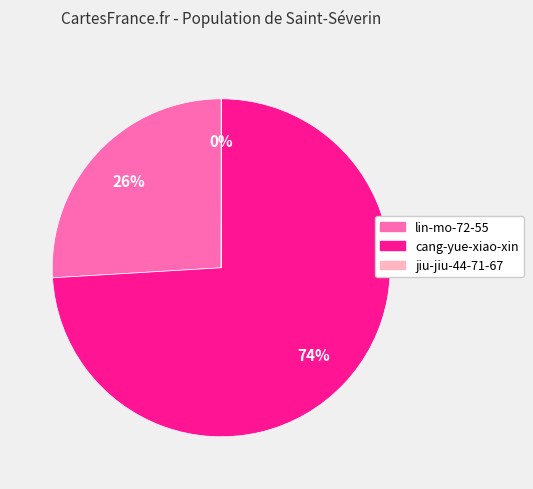

Does cang-yue-xiao-xin account for over 50% of the chart?

Yes